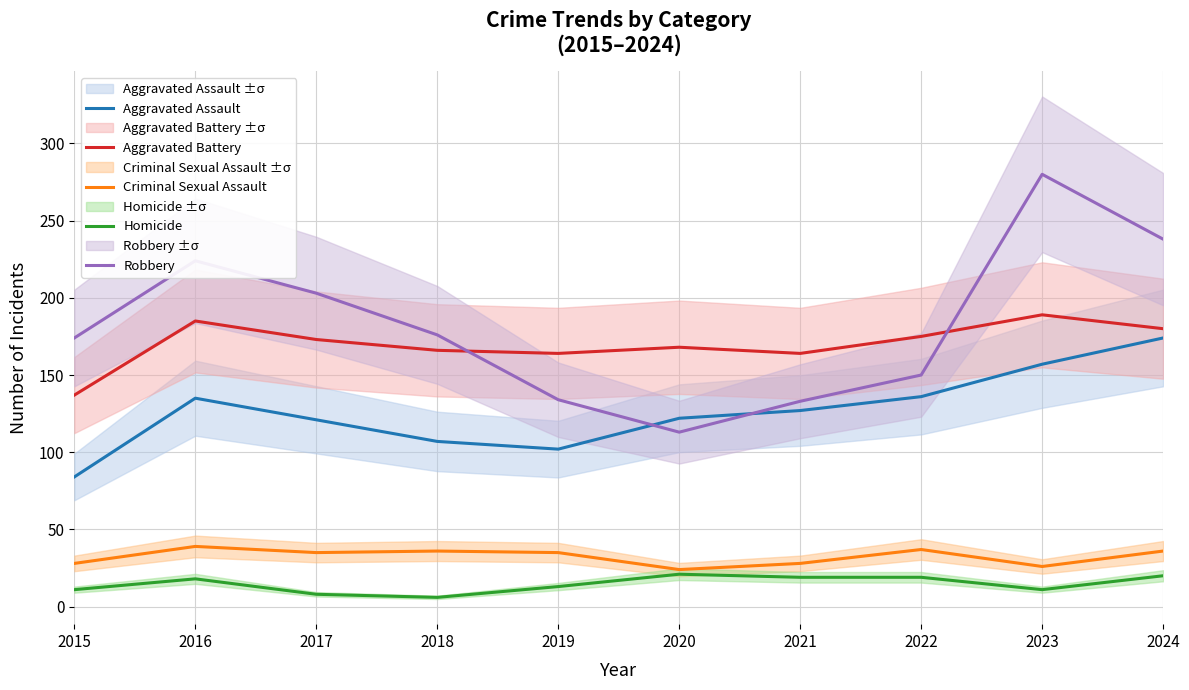

Reading left to right, list all the values displayed in this chart.

Aggravated Assault: 84	135	121	107	102	122	127	136	157	174
Aggravated Battery: 137	185	173	166	164	168	164	175	189	180
Criminal Sexual Assault: 28	39	35	36	35	24	28	37	26	36
Homicide: 11	18	8	6	13	21	19	19	11	20
Robbery: 174	224	203	176	134	113	133	150	280	238